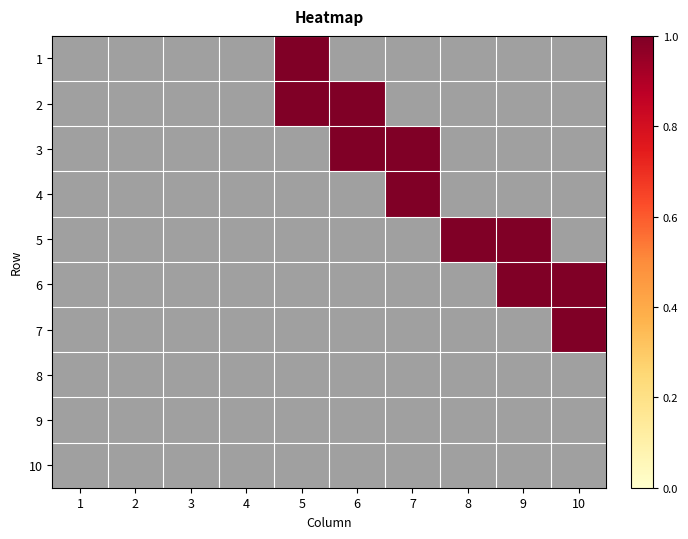

Is the value of 7 at 7 greater than the value of 6 at 7?

No